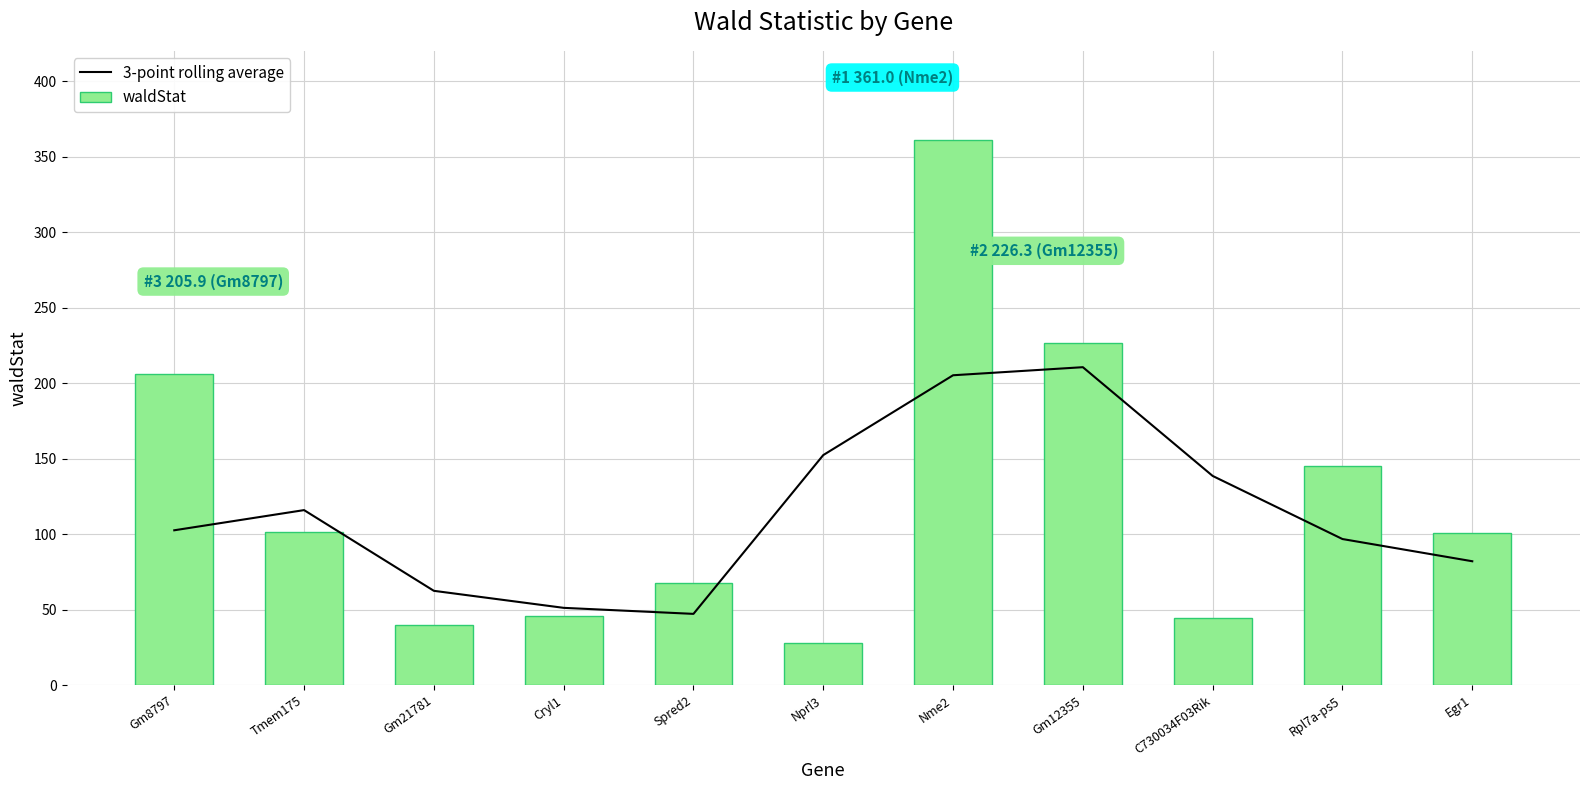

Which has a higher value, C730034F03Rik or Cryl1?

C730034F03Rik